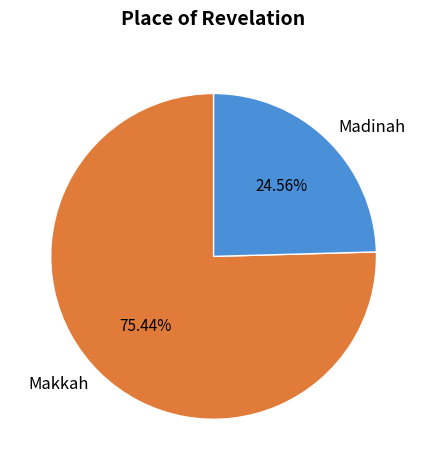

What percentage do Makkah and Madinah together represent?

100.0%